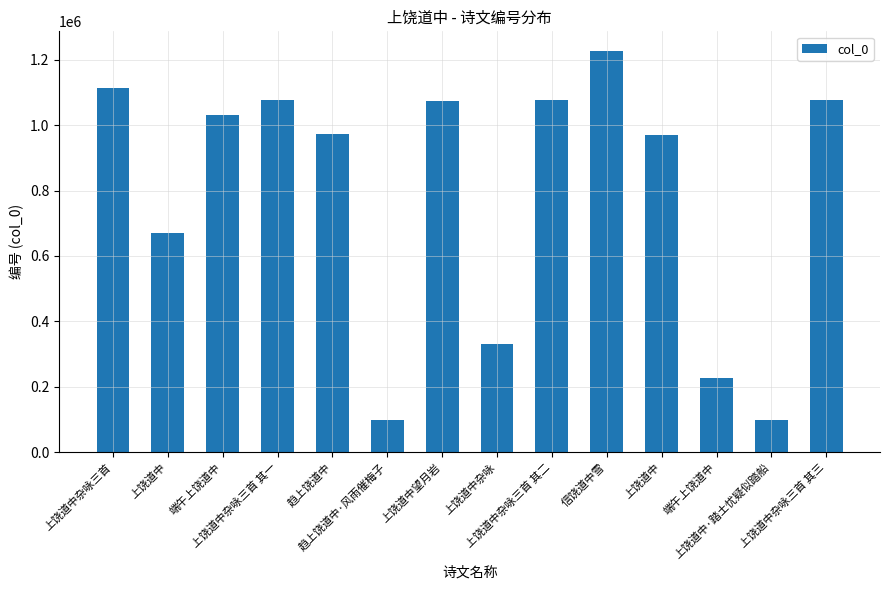

What is the minimum value shown in the chart?

97772